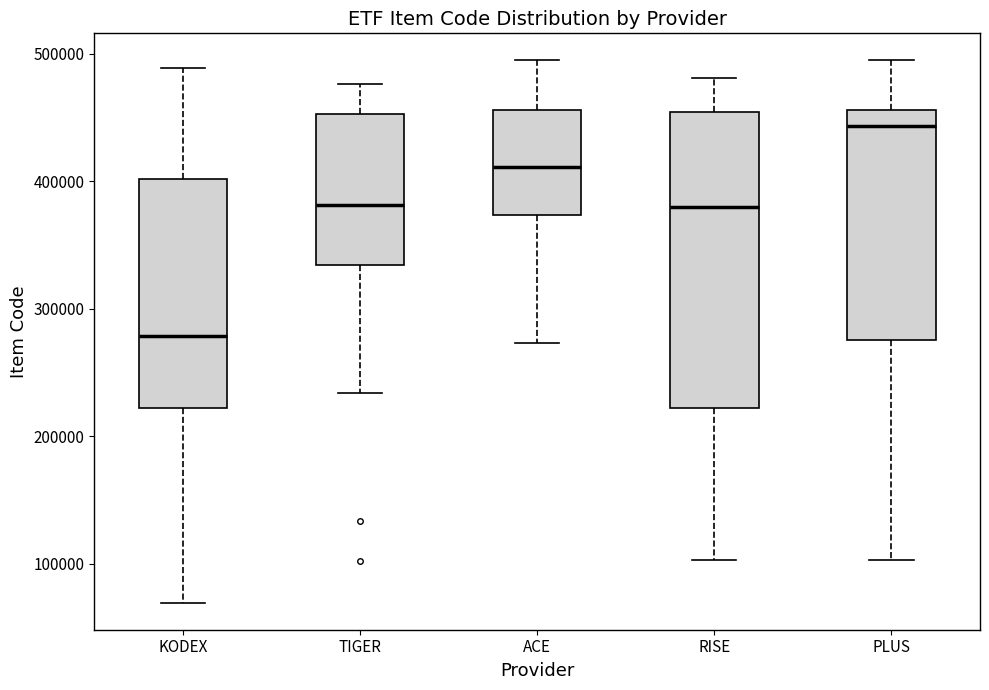

Reading left to right, transcribe this box plot: for each box, give where its median line is, the range the box spans, and where its two whiskers end, as read against the y-axis. The values are not printed on the chart, so give them approximately, as read against the axis.

KODEX: median 280000, box 220000 to 400000, whiskers 70000 to 490000
TIGER: median 380000, box 330000 to 450000, whiskers 230000 to 480000
ACE: median 410000, box 370000 to 460000, whiskers 270000 to 490000
RISE: median 380000, box 220000 to 450000, whiskers 100000 to 480000
PLUS: median 440000, box 280000 to 460000, whiskers 100000 to 490000